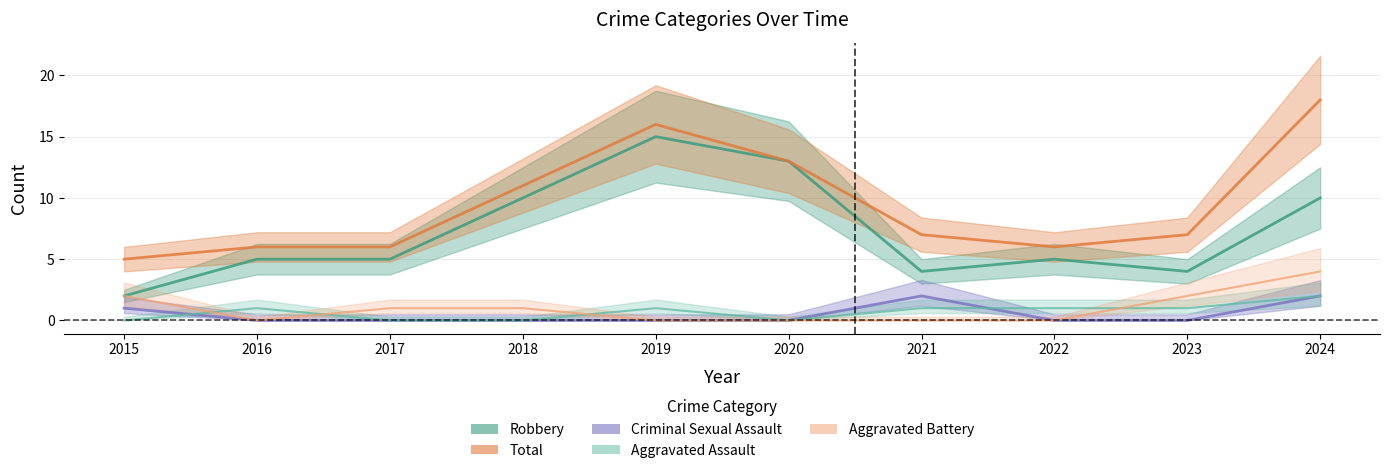

Which has a higher value, 2024 or 2021?

2024